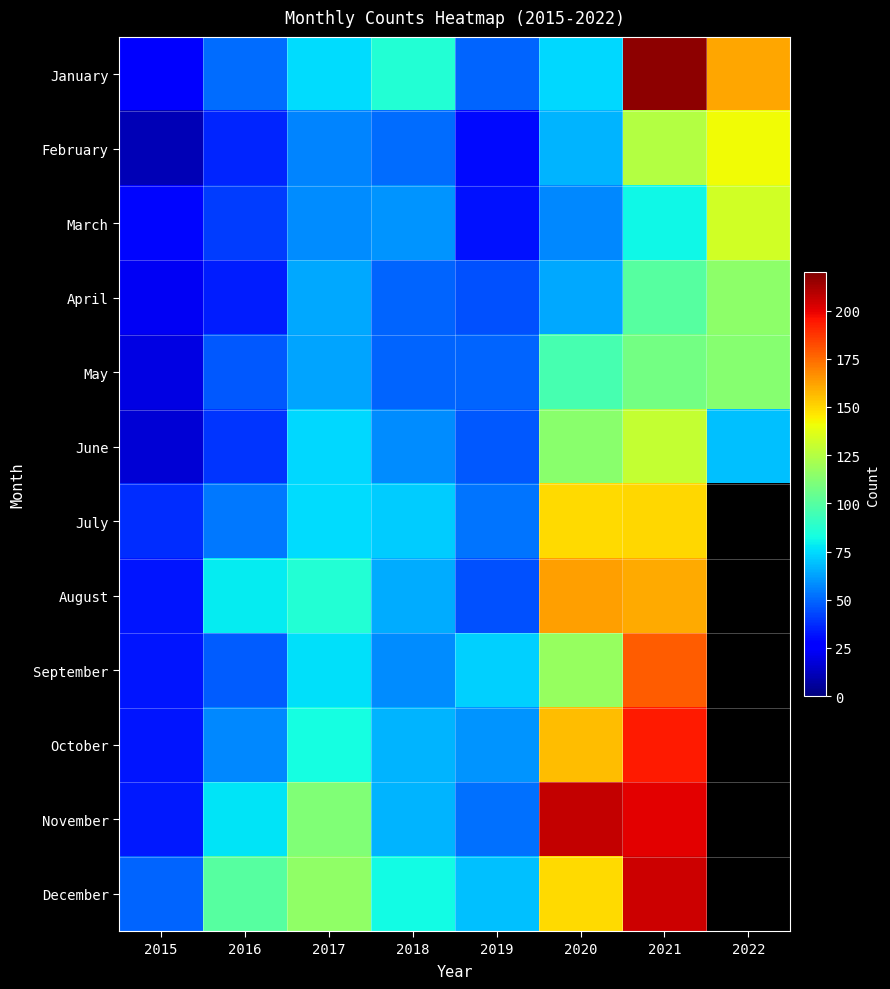

Reading right to left, list all the values displayed in this chart.

January: 2022=161	2021=217	2020=74	2019=49	2018=86	2017=75	2016=51	2015=26
February: 2022=141	2021=125	2020=67	2019=30	2018=51	2017=56	2016=36	2015=11
March: 2022=133	2021=81	2020=57	2019=31	2018=60	2017=58	2016=41	2015=29
April: 2022=115	2021=100	2020=64	2019=45	2018=49	2017=64	2016=34	2015=23
May: 2022=113	2021=108	2020=96	2019=49	2018=49	2017=63	2016=47	2015=19
June: 2022=69	2021=129	2020=114	2019=47	2018=58	2017=74	2016=39	2015=17
July: 2022=0	2021=150	2020=149	2019=53	2018=72	2017=75	2016=54	2015=37
August: 2022=0	2021=160	2020=163	2019=45	2018=65	2017=86	2016=79	2015=32
September: 2022=0	2021=178	2020=117	2019=73	2018=58	2017=76	2016=48	2015=32
October: 2022=0	2021=194	2020=156	2019=60	2018=67	2017=83	2016=57	2015=32
November: 2022=0	2021=201	2020=207	2019=52	2018=67	2017=111	2016=77	2015=33
December: 2022=0	2021=205	2020=149	2019=69	2018=82	2017=116	2016=100	2015=49